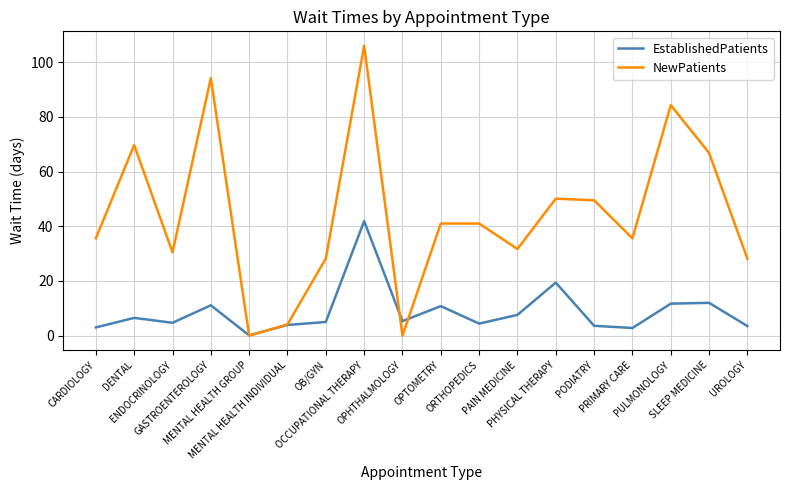

At how many categories does at least one series exceed 83?

3